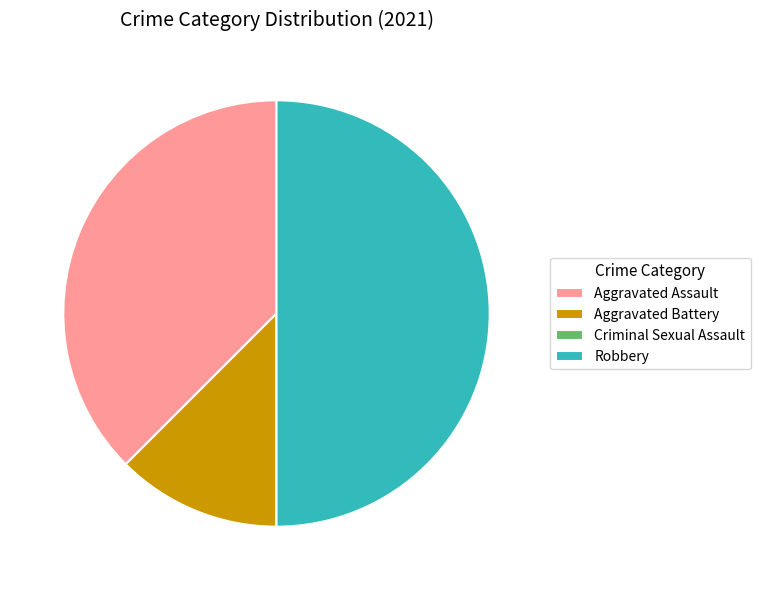

Which category has the biggest portion of the pie?

Robbery